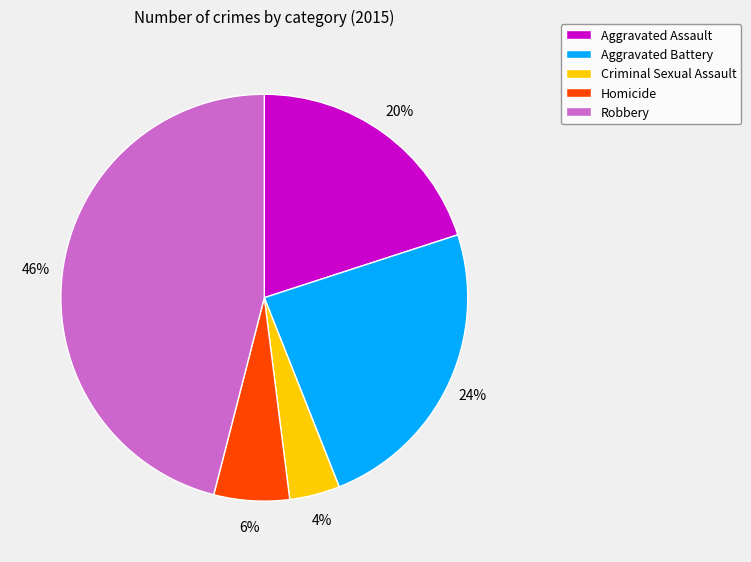

Combined, do Robbery and Aggravated Assault account for over 50%?

Yes